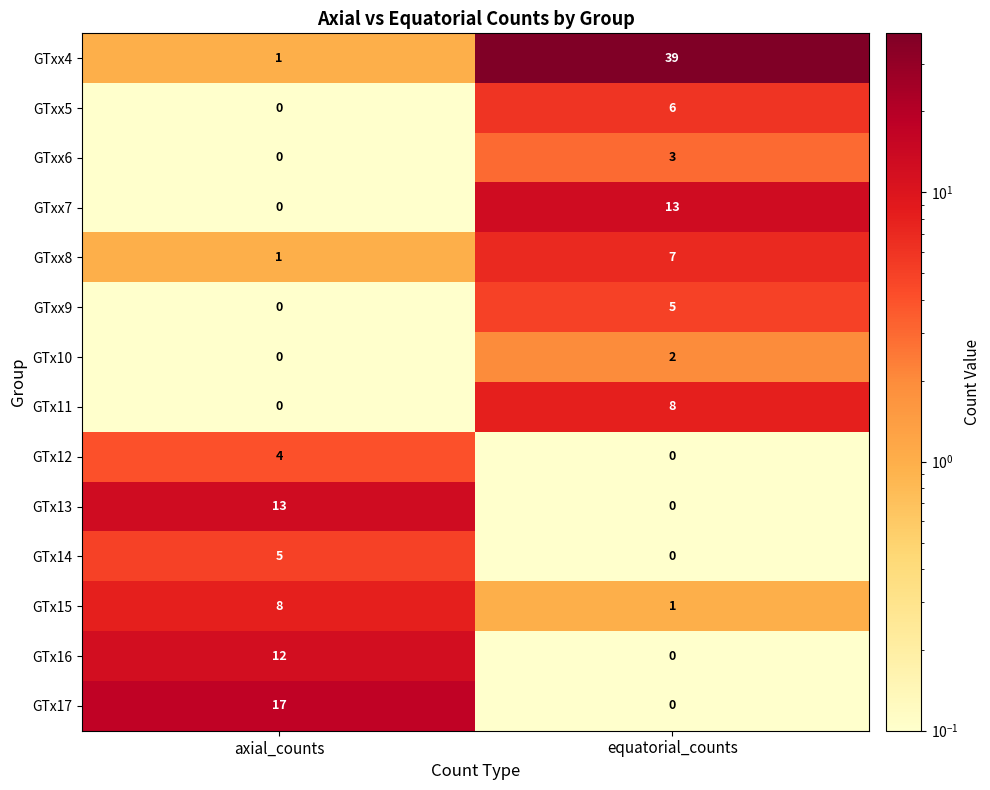

List the labels in order of GTx17 value, largest first.

axial_counts, equatorial_counts